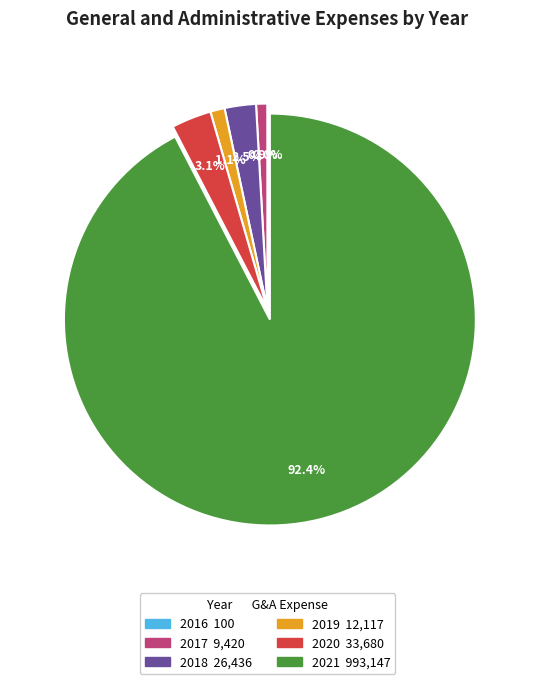

Which has a higher value, 2017 or 2020?

2020